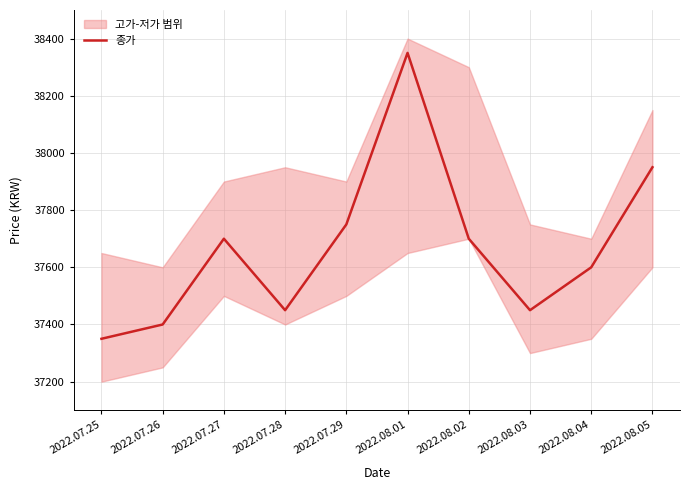

Reading left to right, transcribe all the data shown in this chart.

2022.07.25=37350	2022.07.26=37400	2022.07.27=37700	2022.07.28=37450	2022.07.29=37750	2022.08.01=38350	2022.08.02=37700	2022.08.03=37450	2022.08.04=37600	2022.08.05=37950